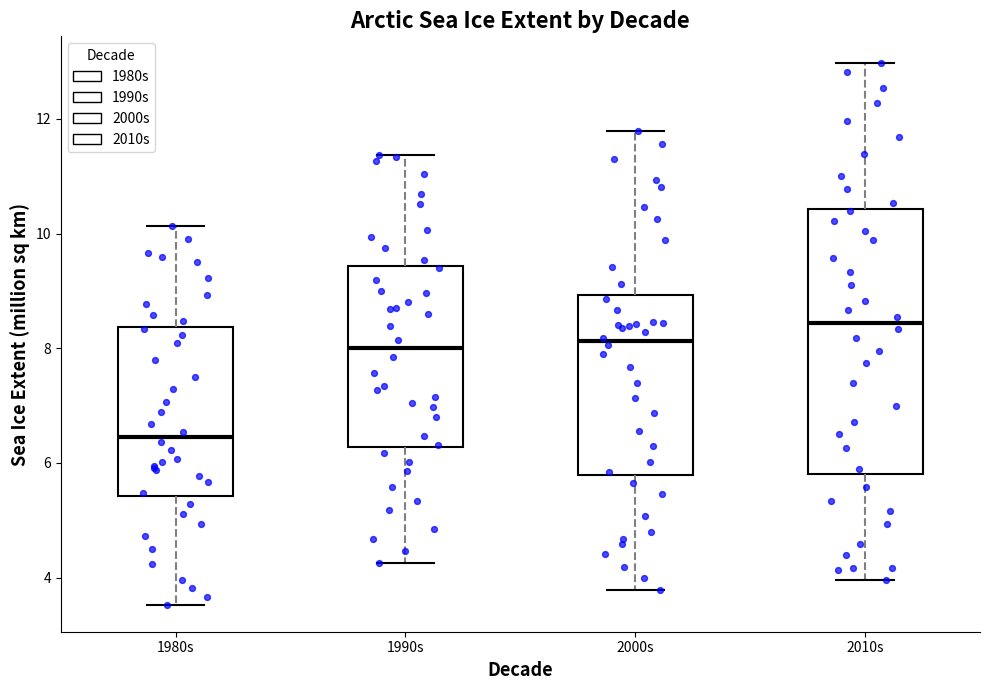

Where is the upper edge of the box for 1990s on the y-axis? The values are not printed on the chart, so give them approximately, as read against the axis.

9.4